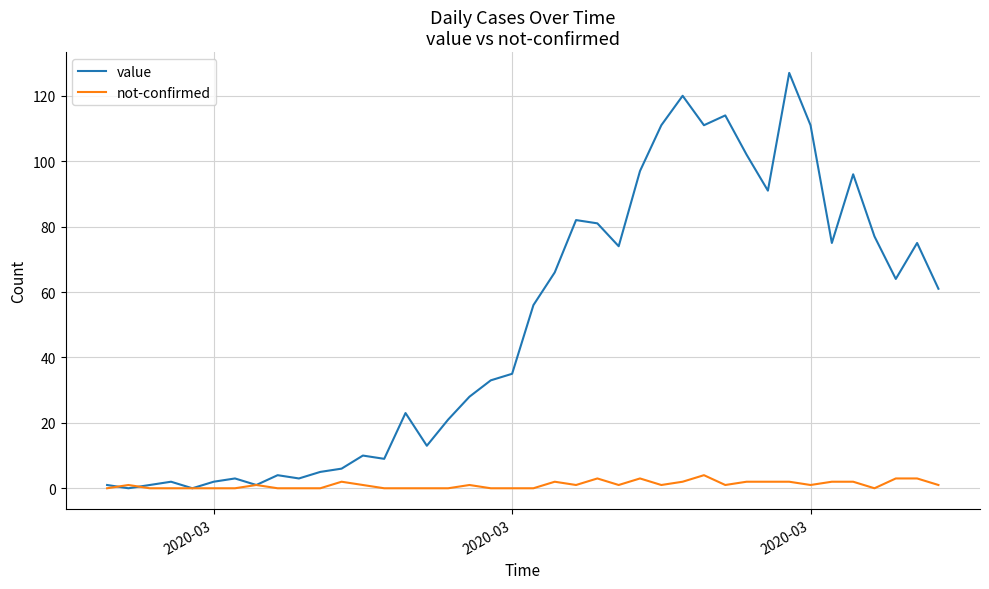

Rank the series by their maximum value, from lowest to highest.

not-confirmed, value